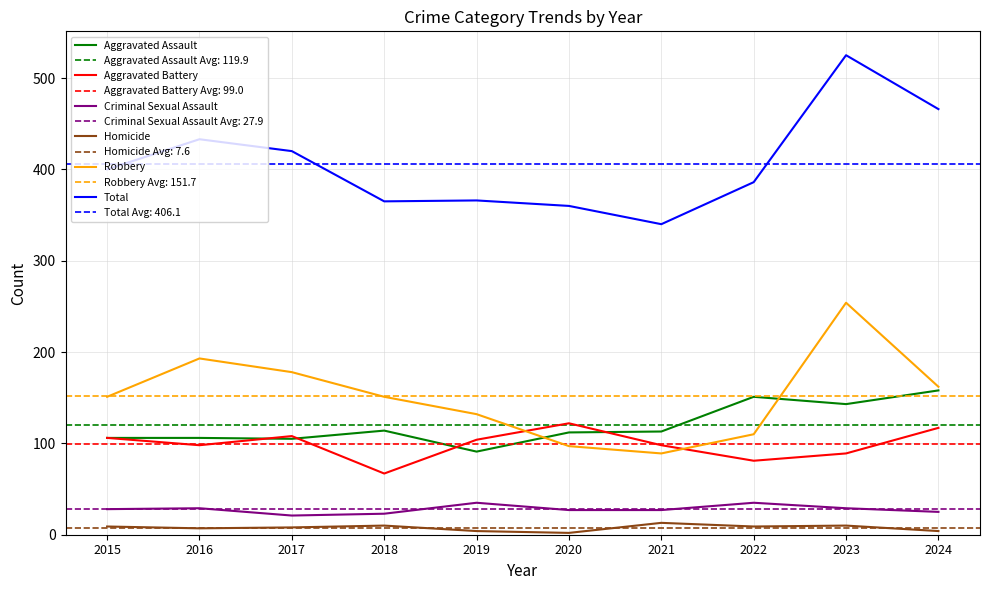

How many lines are shown in the chart?

6